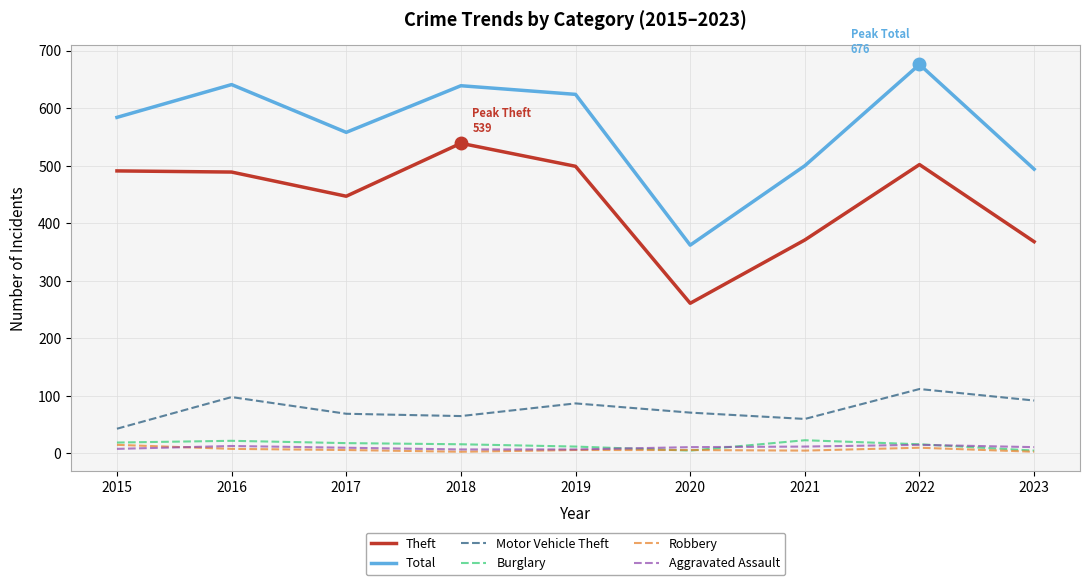

Which series has the largest range (max minus min)?

Total